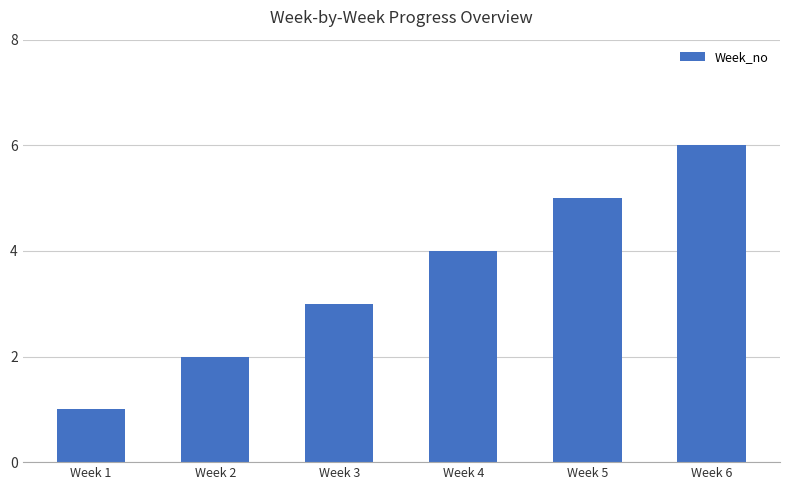

What is the ratio of the value at Week 1 to the value at Week 5?

0.2